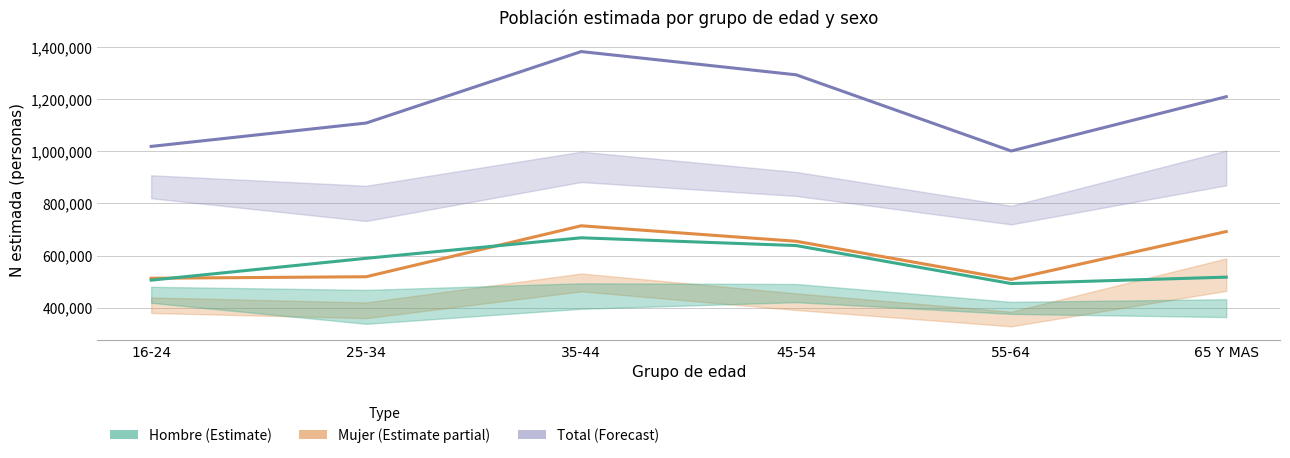

At which category does the chart reach its peak across all series?

35-44